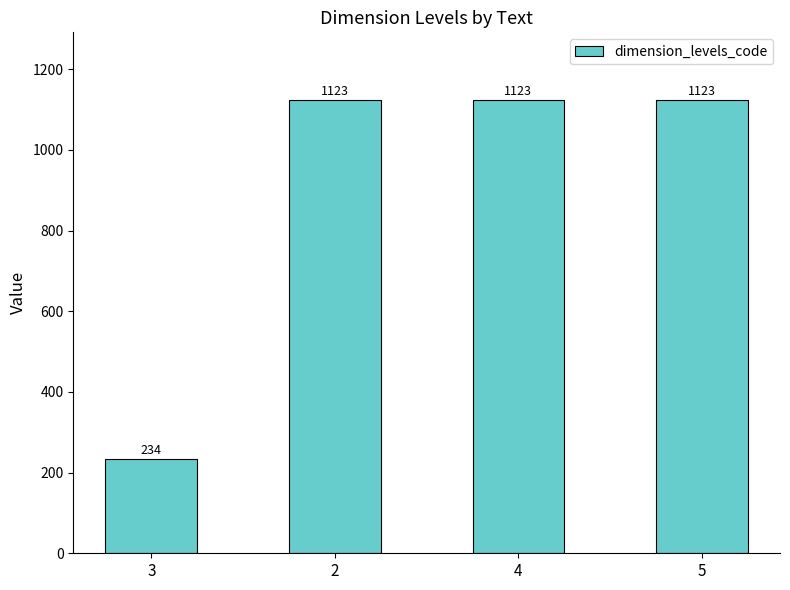

What is the change in value from 3 to 4?

+889